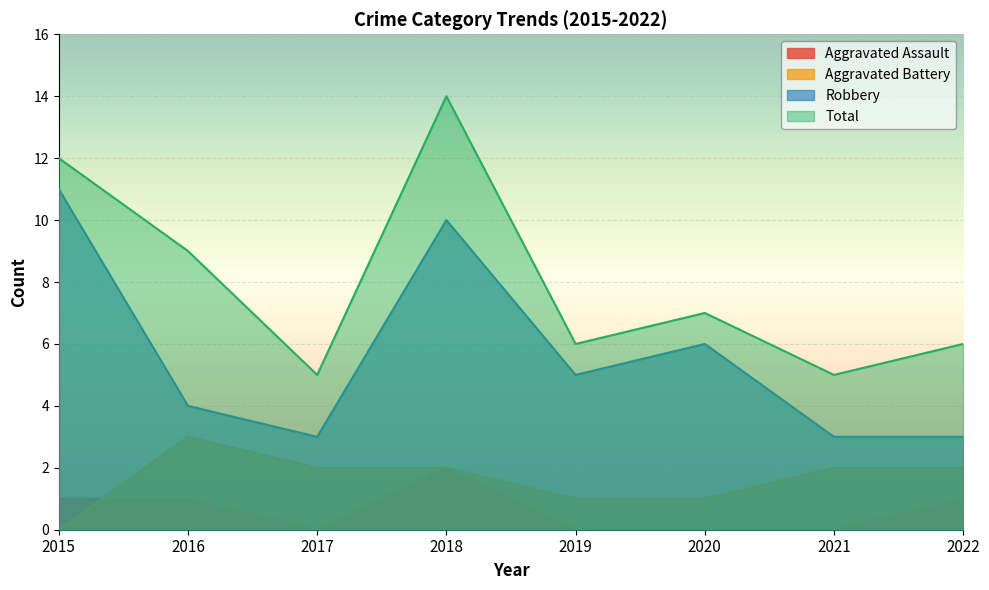

At which label does Total reach its peak?

2018